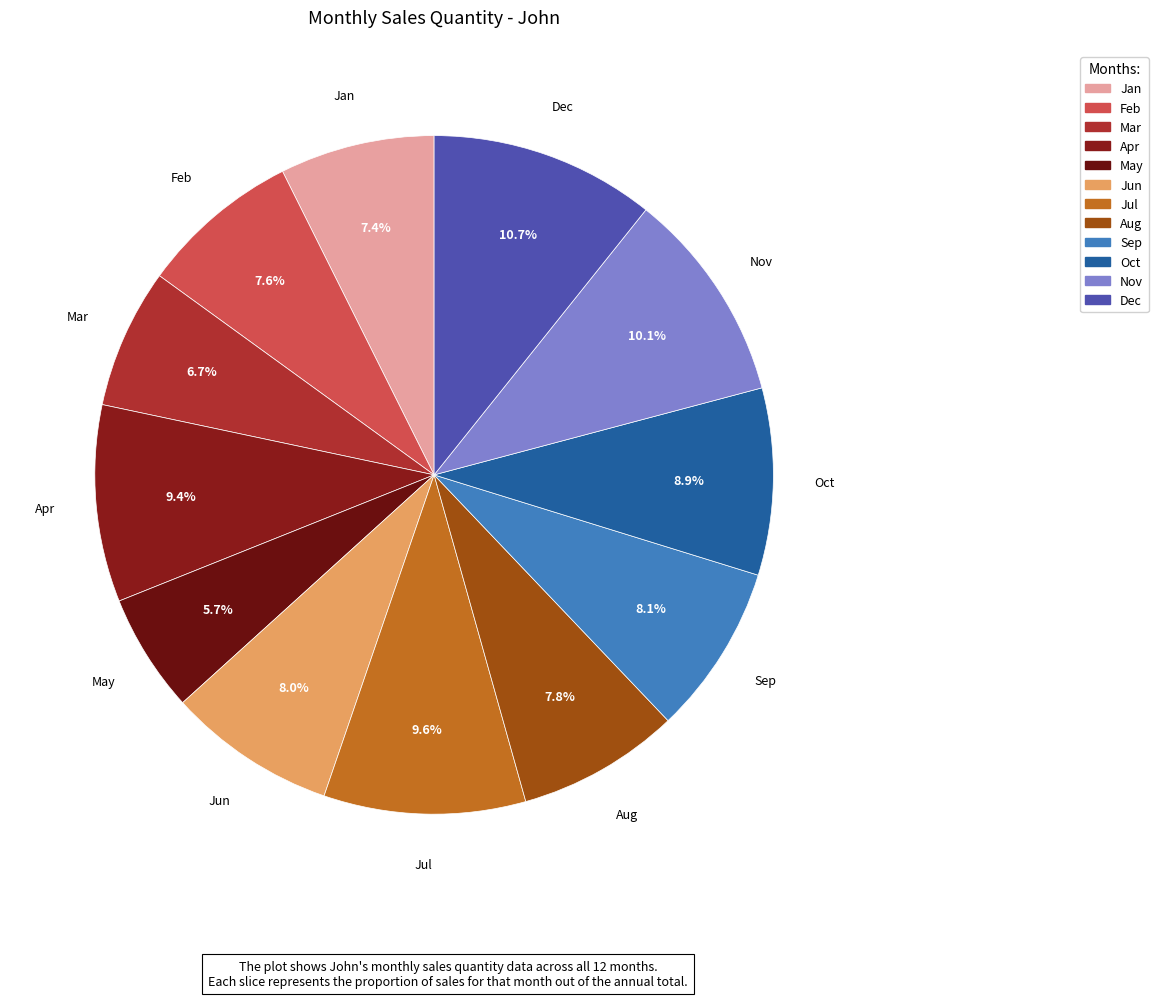

How many slices are in this pie chart?

12